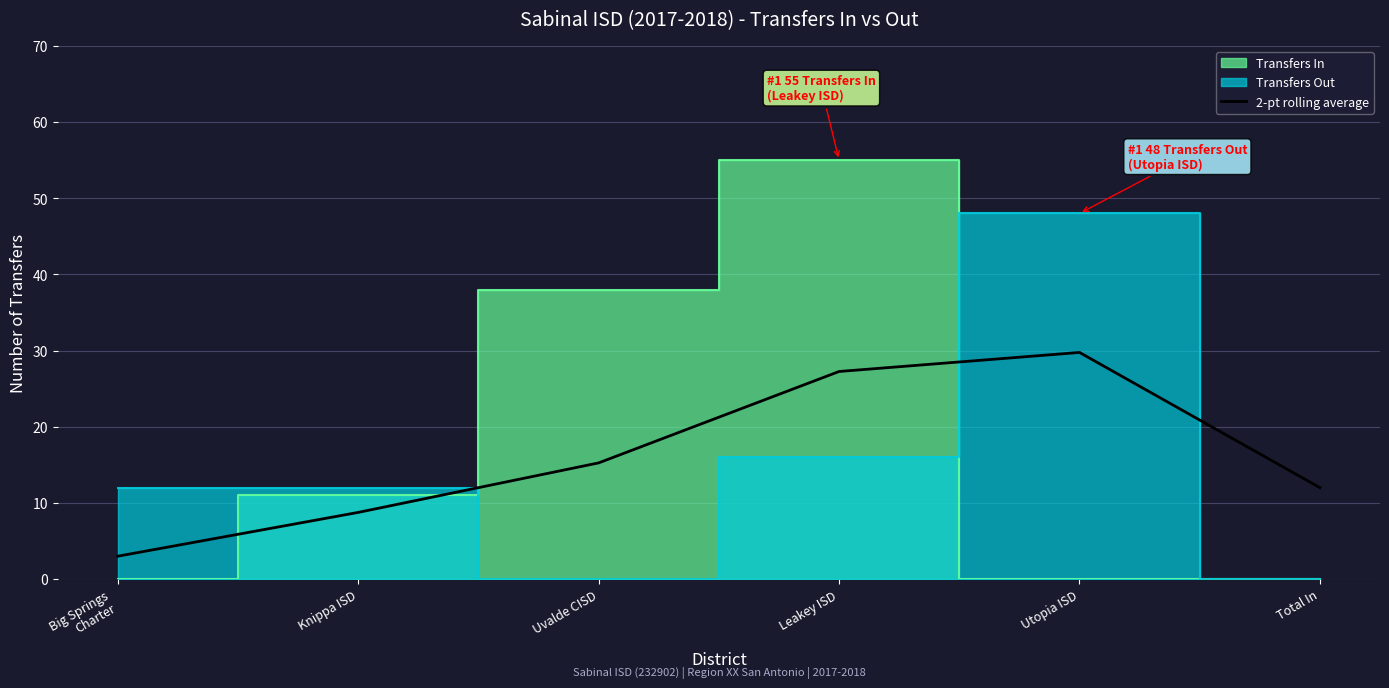

Where is the first local maximum?

Utopia ISD